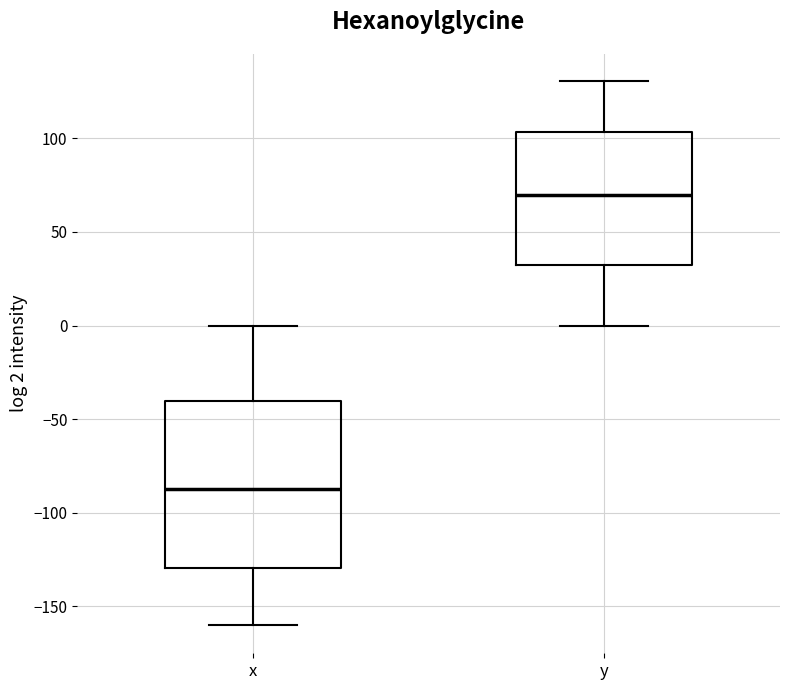

Reading left to right, transcribe this box plot: for each box, give where its median line is, the range the box spans, and where its two whiskers end, as read against the y-axis. The values are not printed on the chart, so give them approximately, as read against the axis.

x: median -85, box -130 to -40, whiskers -160 to 0
y: median 70, box 30 to 105, whiskers 0 to 130